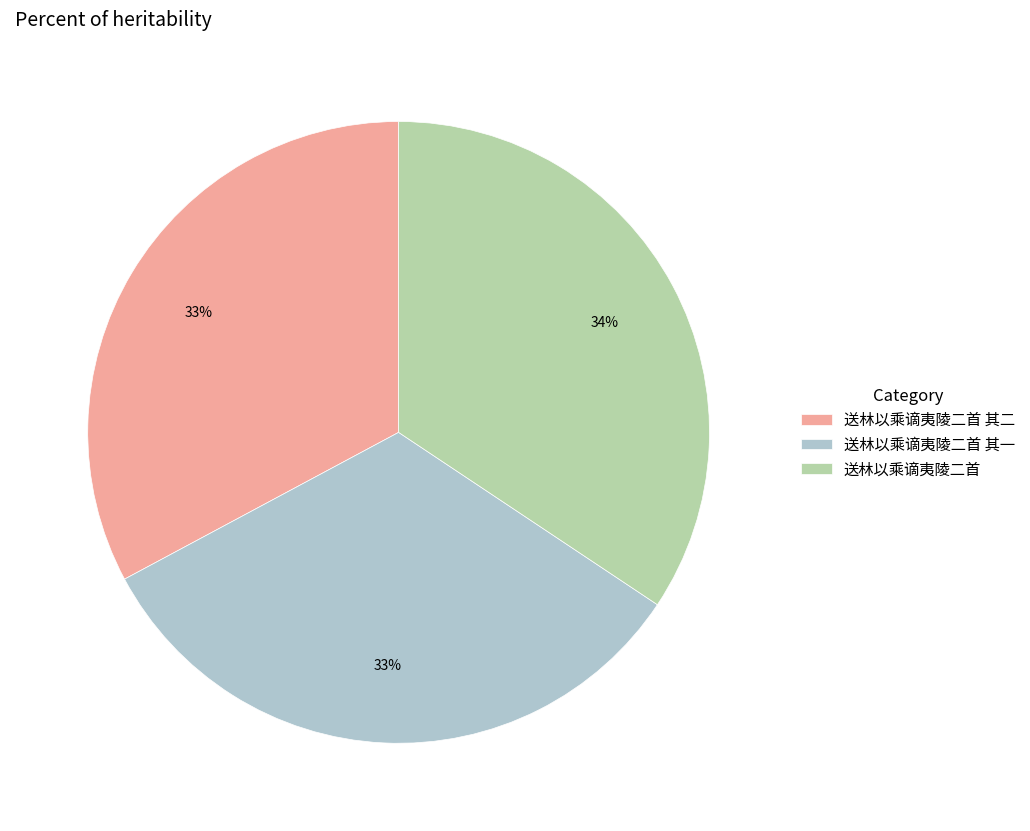

To the nearest percent, what portion does 送林以乘谪夷陵二首 represent?

34%